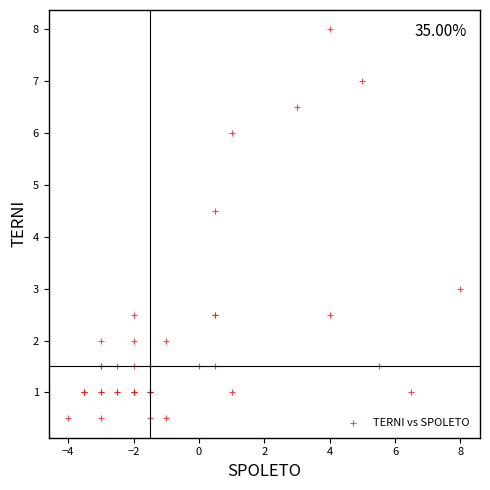

What Y value in the scatter plot is closest to 4?

4.5